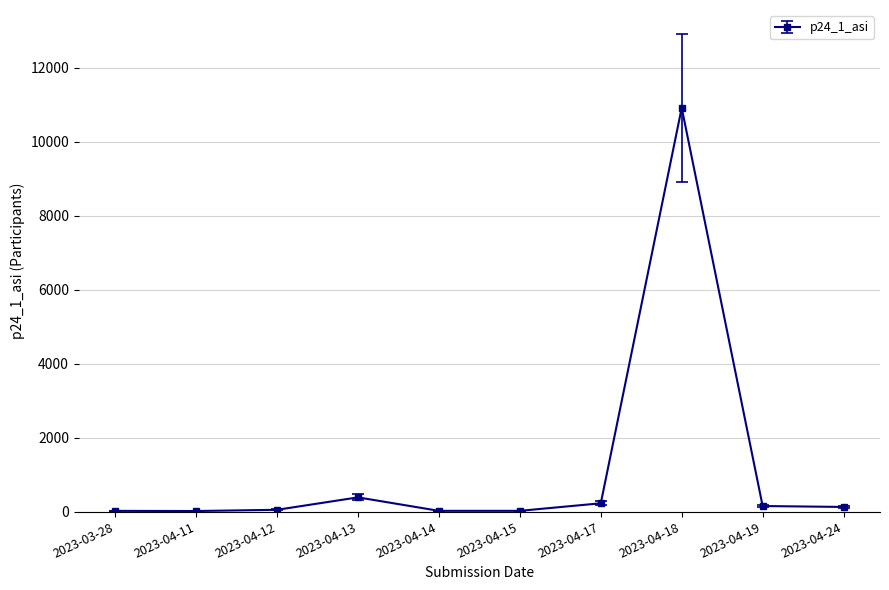

What is the change in value from 2023-04-18 to 2023-04-19?

-10762